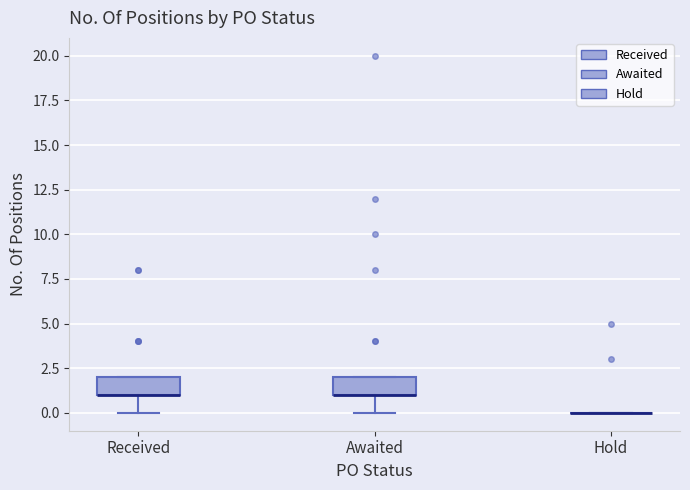

Reading left to right, read every box against the y-axis: the position of its median line, the range the box covers, and the ends of its whiskers. The values are not printed on the chart, so give them approximately, as read against the axis.

Received: median 1 (drawn on the box's lower edge), box 1 to 2, whiskers 0 to 2
Awaited: median 1 (drawn on the box's lower edge), box 1 to 2, whiskers 0 to 2
Hold: box collapsed to a line at 0, whiskers 0 to 0